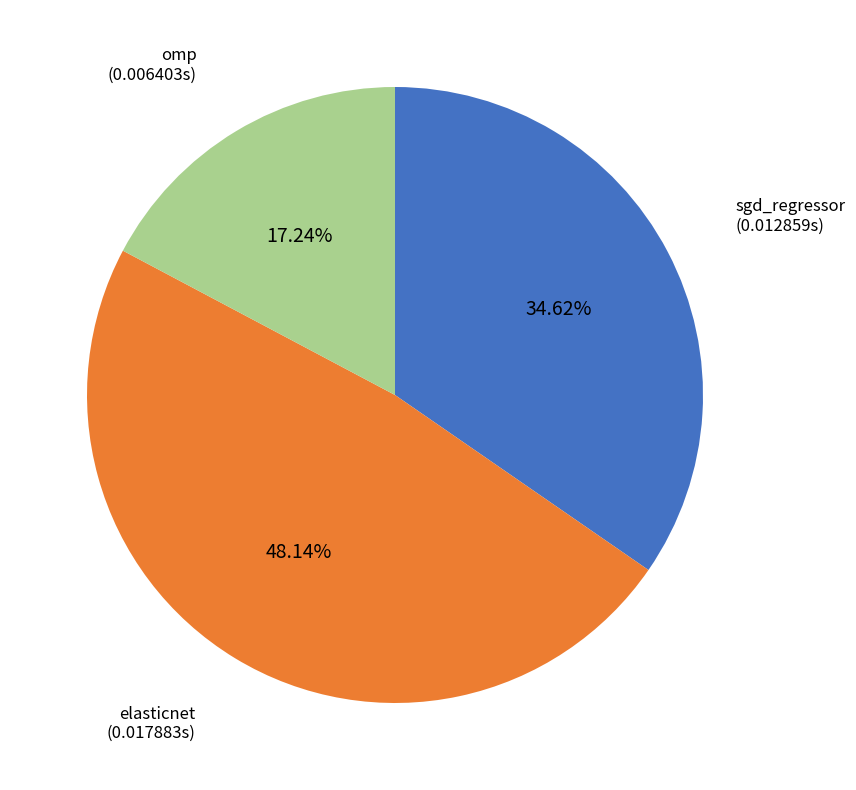

Does any single category account for the majority?

No